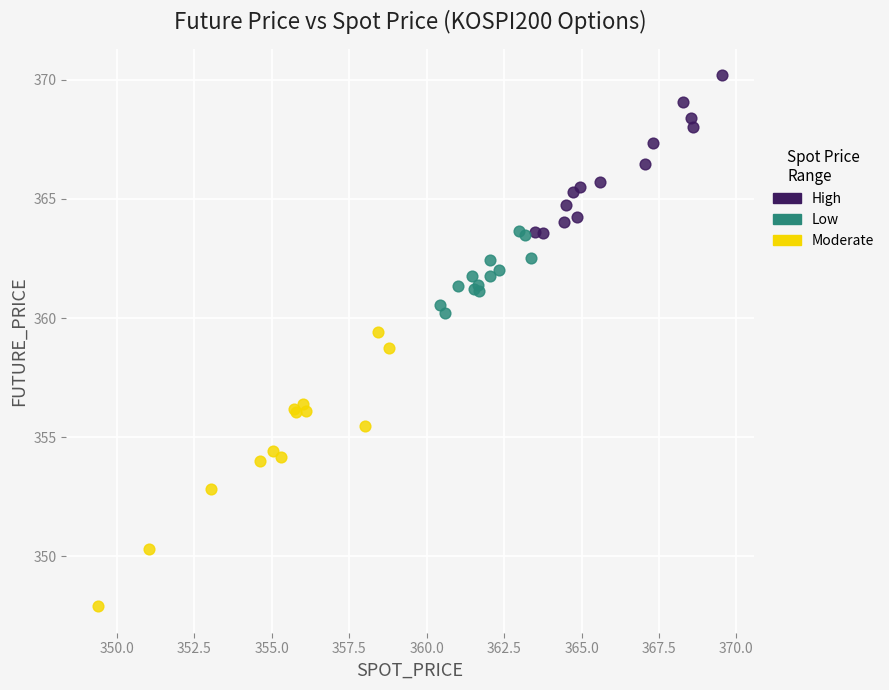

Which series reaches the minimum Y coordinate?

Low